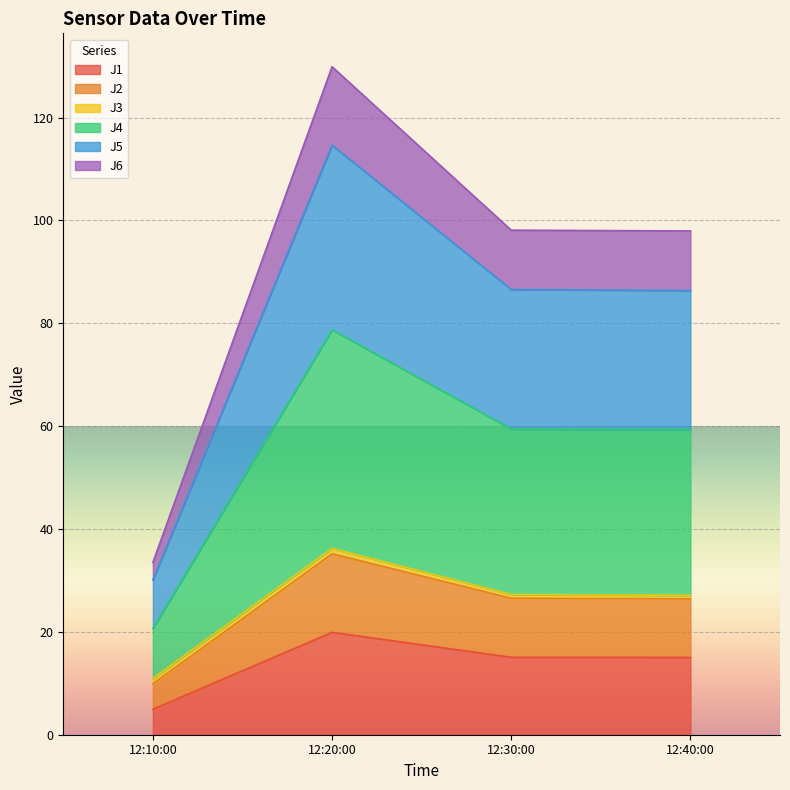

What is the lowest value of the J1 series?

5.0